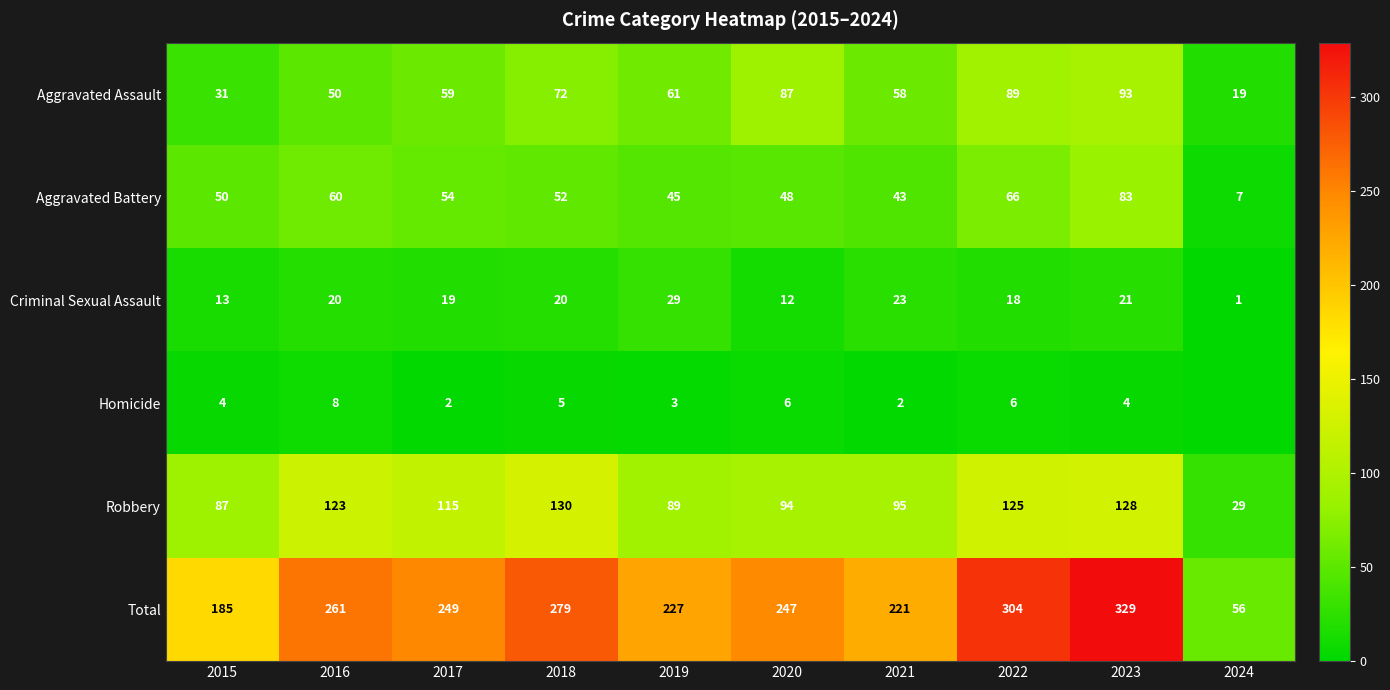

What is the sum of the Homicide values at 2022 and 2017?

8